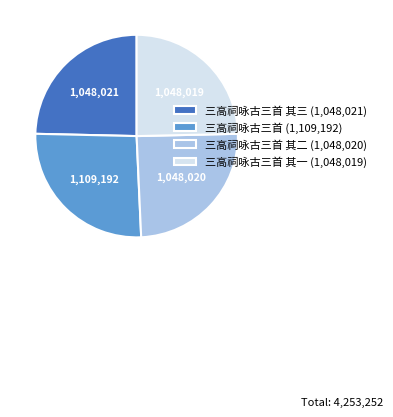

Which has a higher value, 三高祠咏古三首 (1,109,192) or 三高祠咏古三首 其一 (1,048,019)?

三高祠咏古三首 (1,109,192)